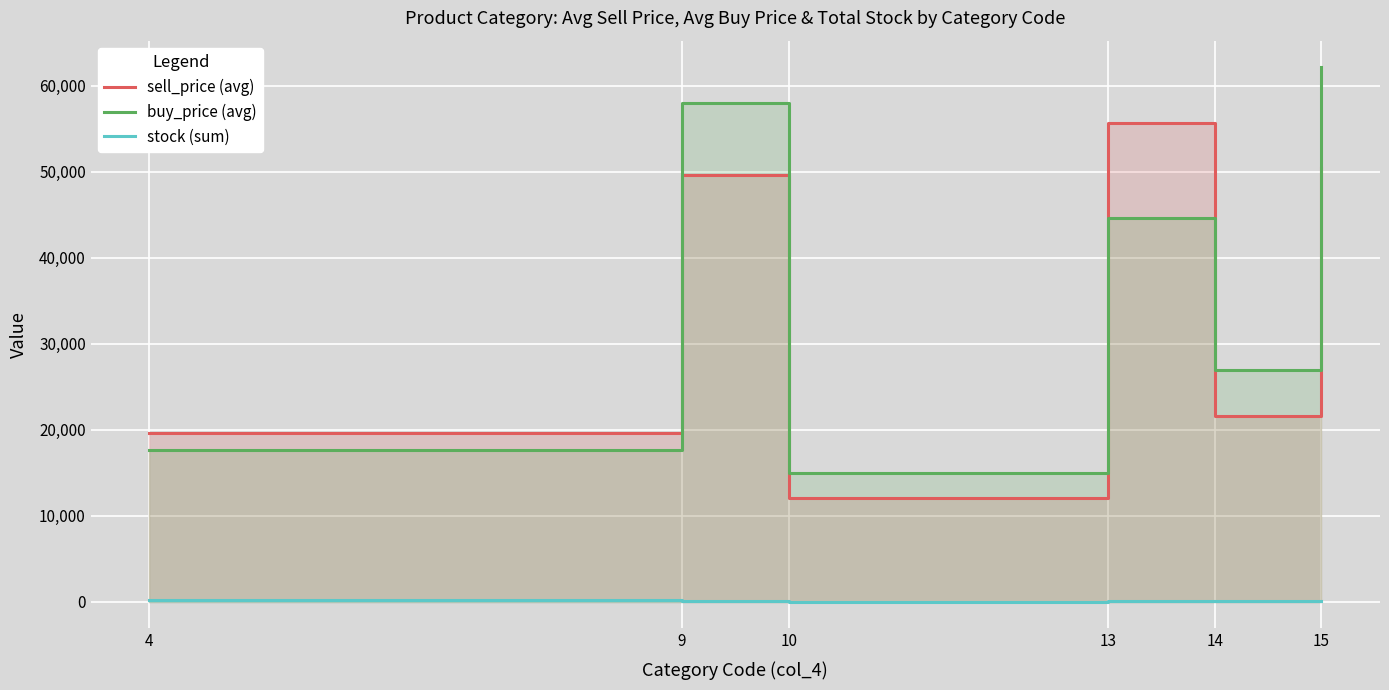

What is the greatest value displayed?

62142